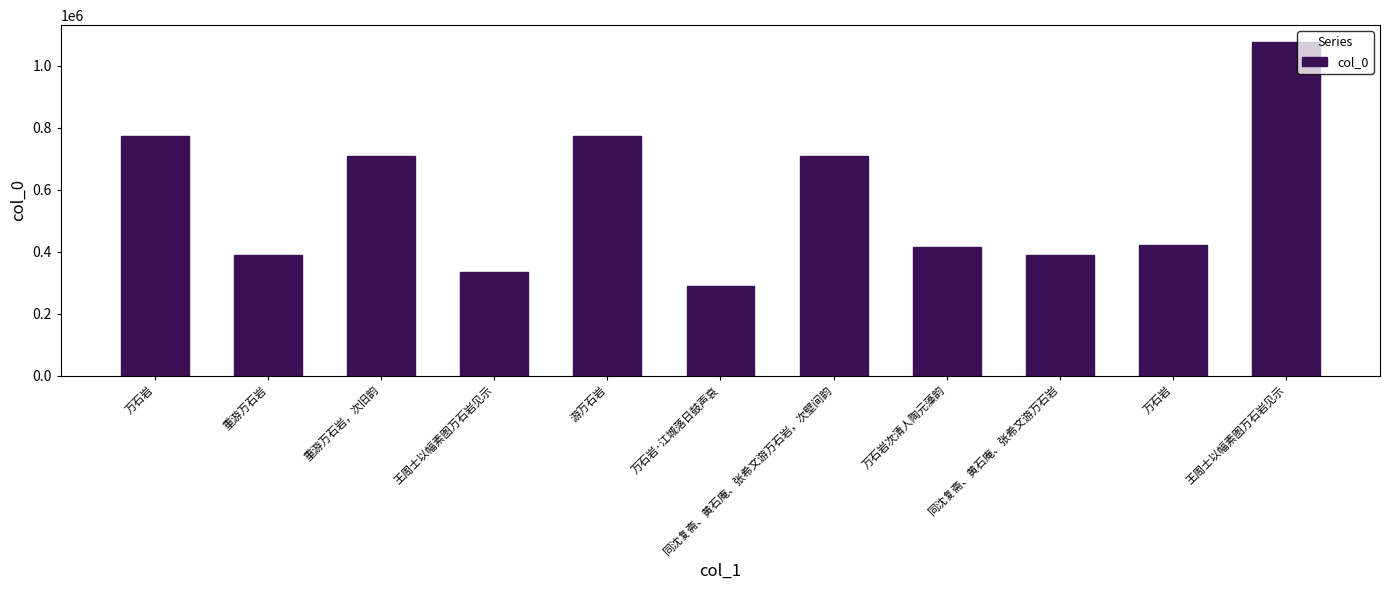

Which label corresponds to the largest value in the chart?

王周士以幅素图万石岩见示